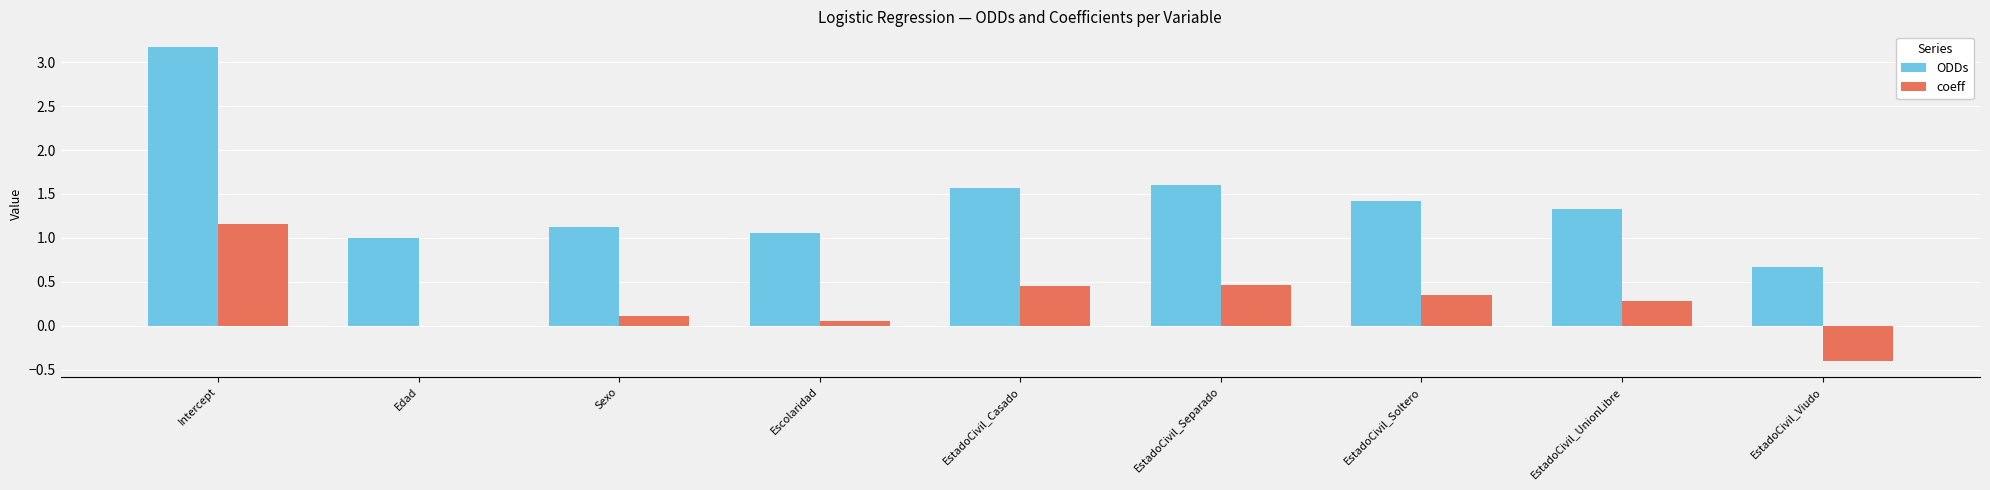

Between Intercept and EstadoCivil_Separado, which series saw the biggest shift?

ODDs